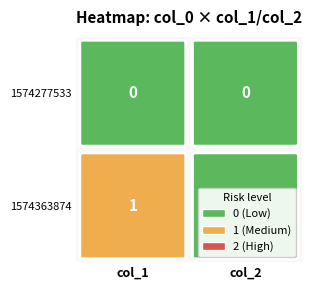

List the series in order of their overall mean, highest first.

1574363874, 1574277533